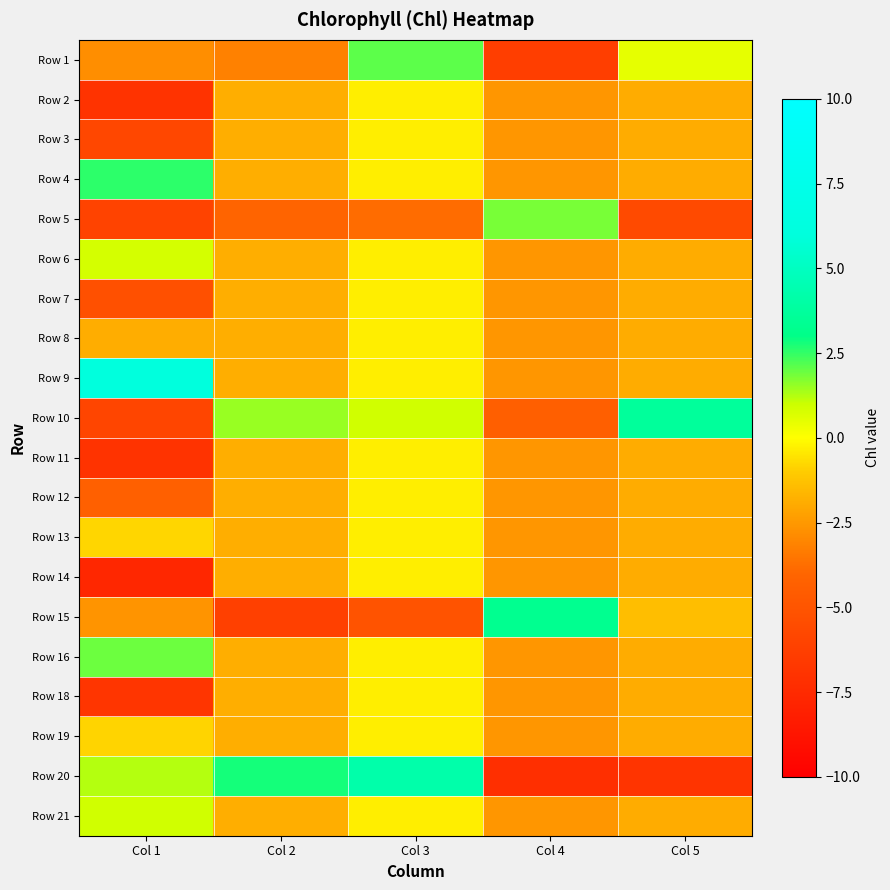

Between Col 1 and Col 5, which is larger?

Col 5